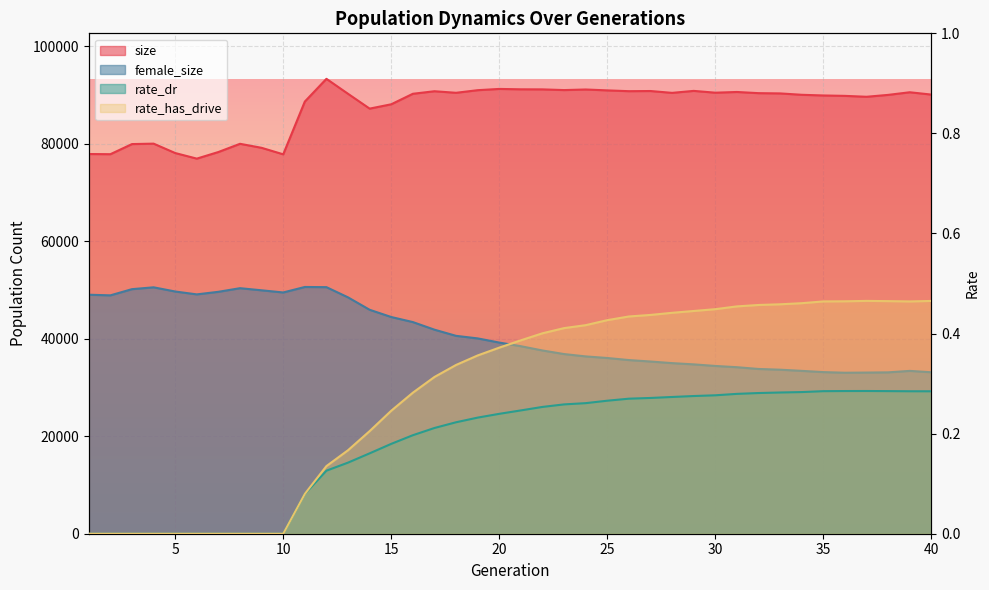

True or false: size and rate_dr cross at least once.

False